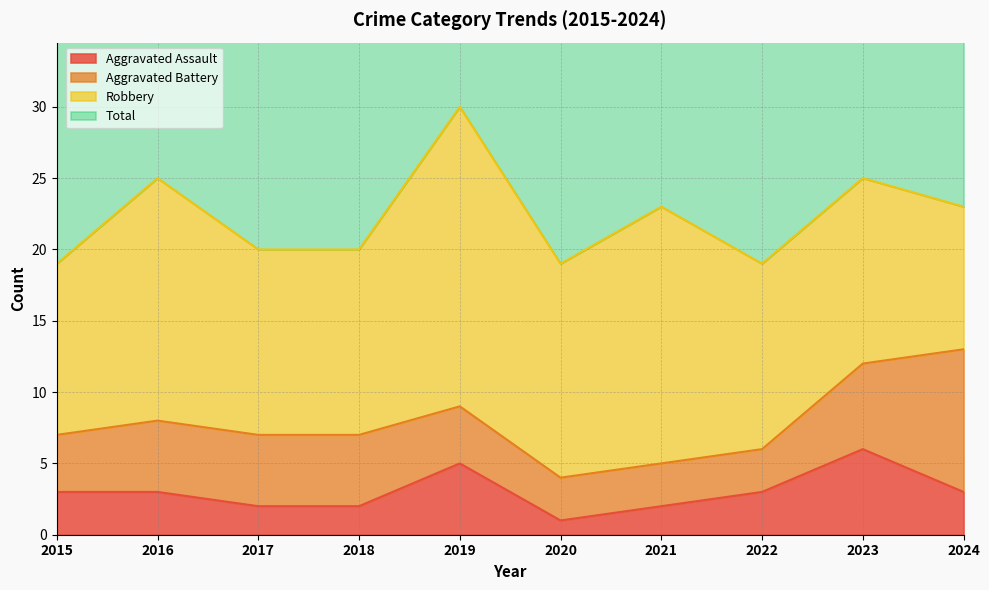

At which category is the sum across all series the highest?

2019